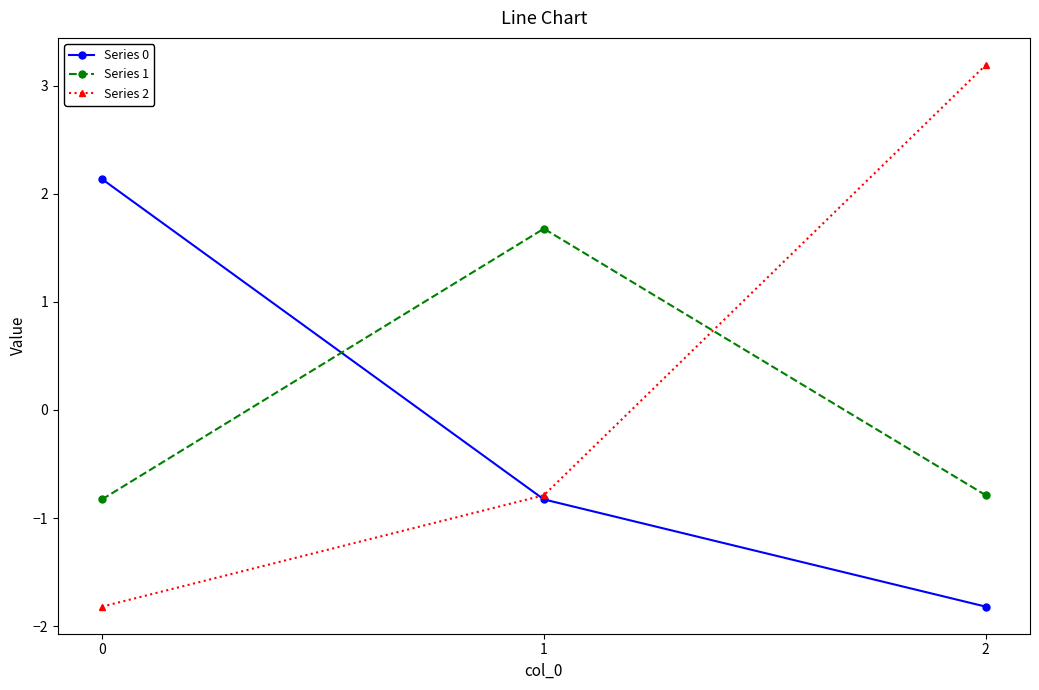

What is the value of the Series 0 point at the 3rd from the left?

-1.8